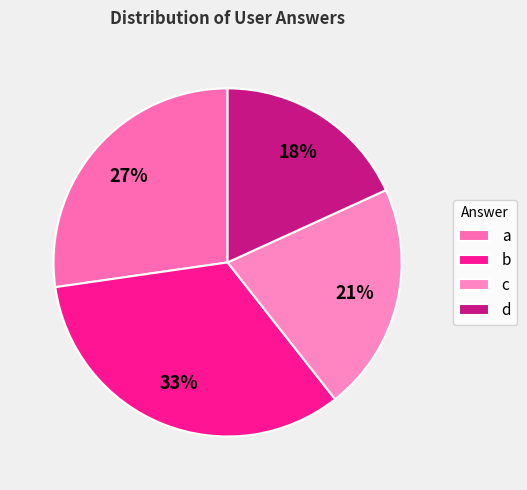

How many segments does this pie chart have?

4